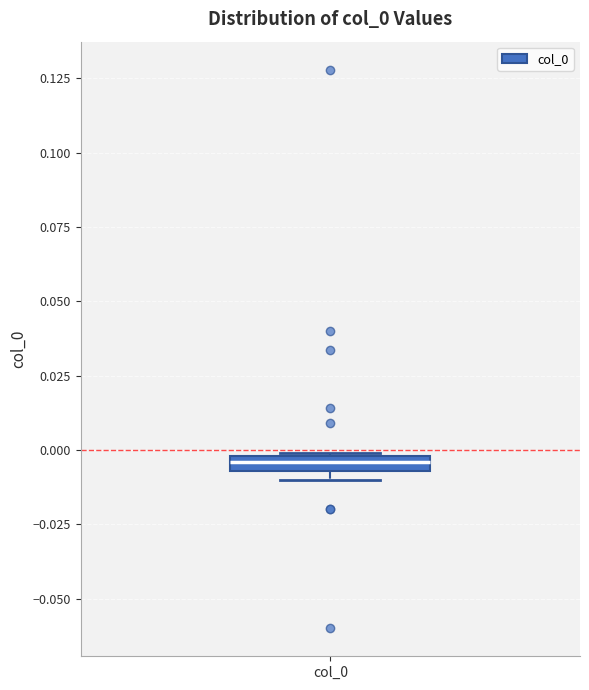

Where is the upper edge of the box for col_0 on the y-axis? The values are not printed on the chart, so give them approximately, as read against the axis.

0.000